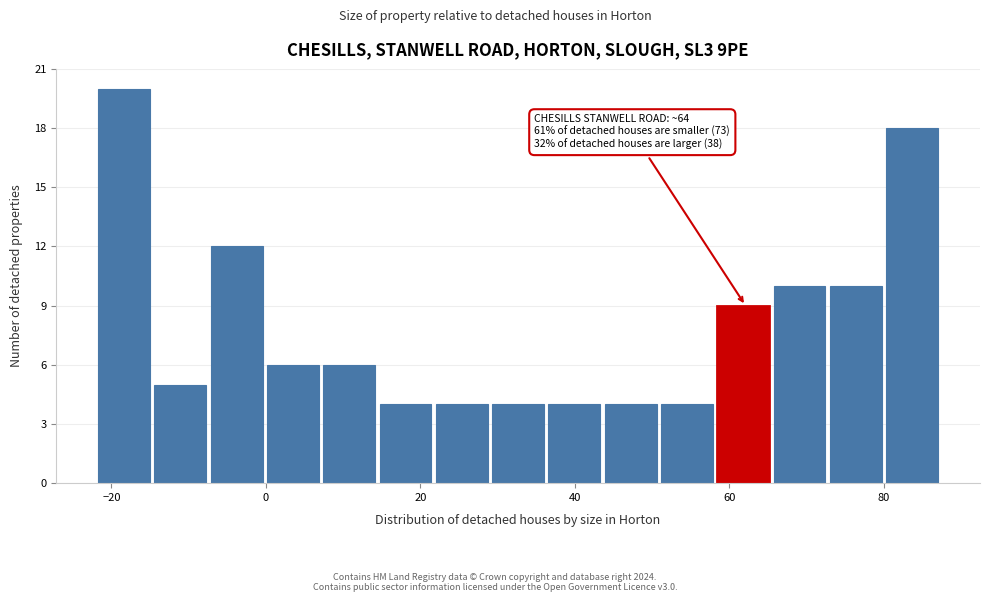

Around what value on the x-axis is the tallest bar? Give the approximate position of its centre, as read against the axis.

-18